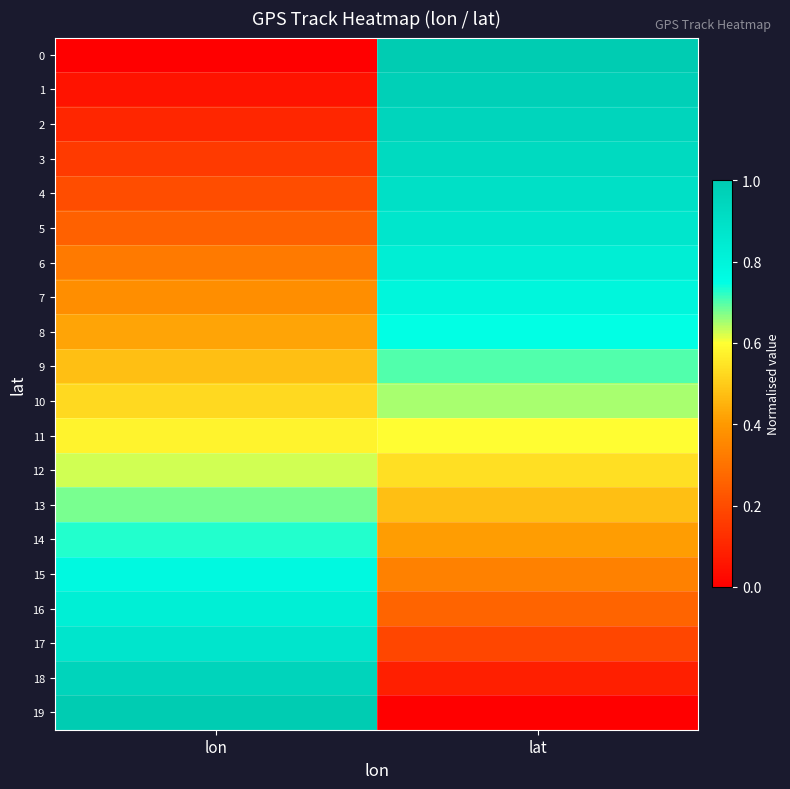

How many series are shown in this chart?

20